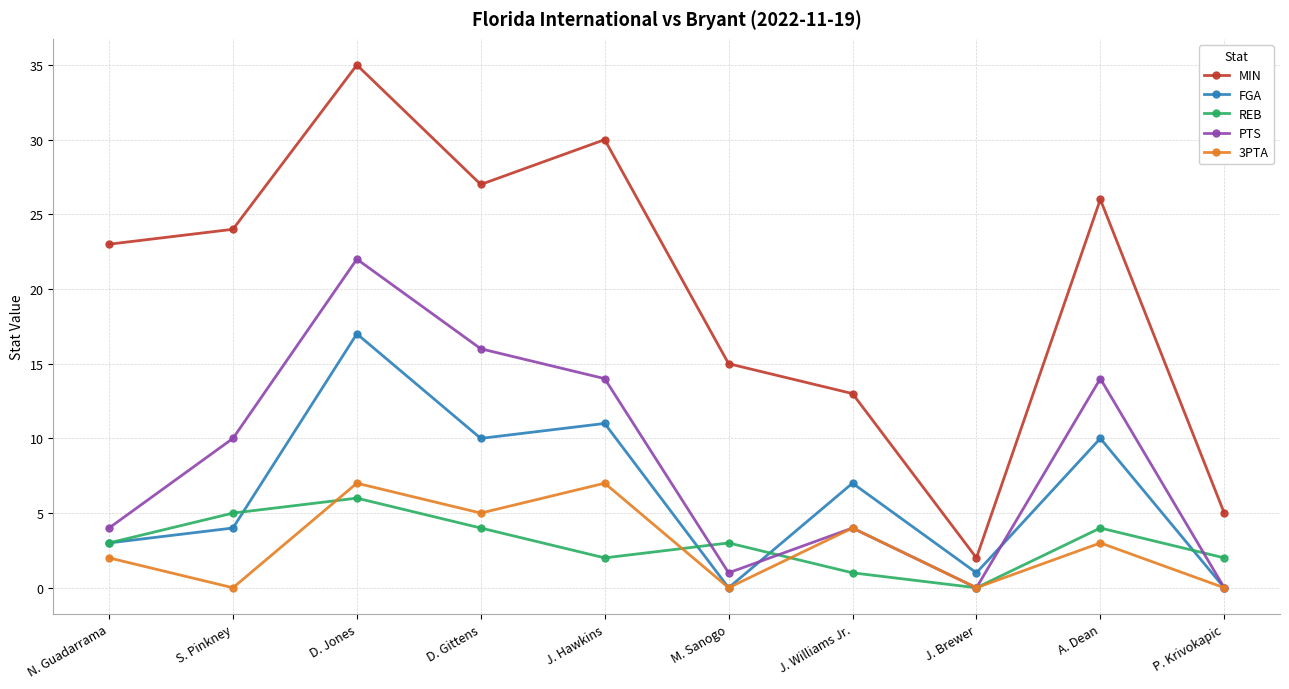

Is it true that 3PTA equals 2 at N. Guadarrama?

True